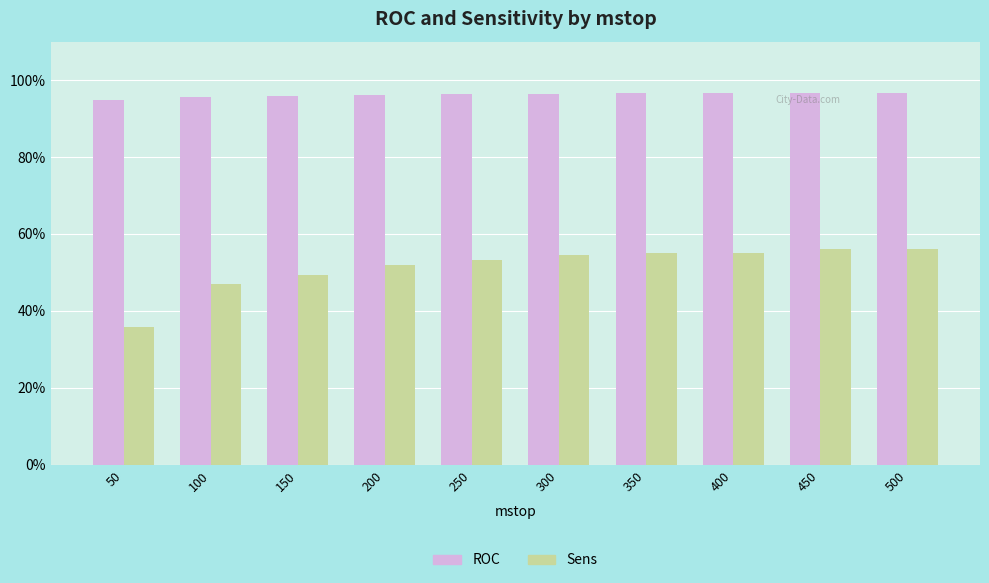

List the series in order of their overall mean, highest first.

ROC, Sens